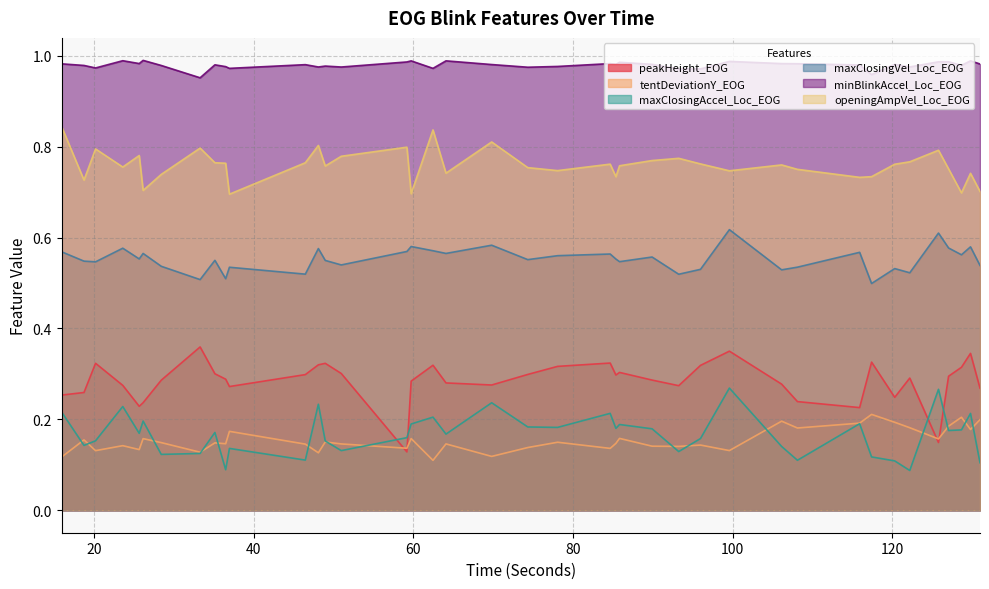

What value does the peakHeight_EOG series have at 99.591?

0.4